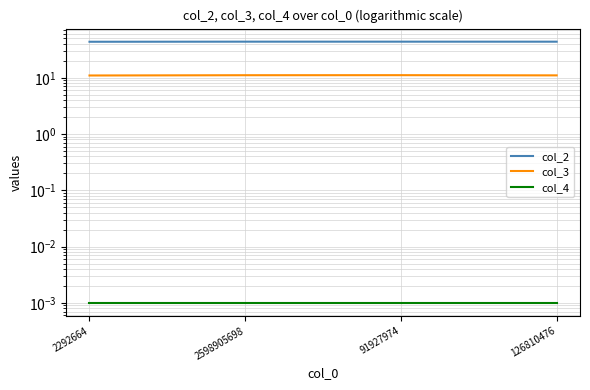

List the series in order of their peak value, highest first.

col_2, col_3, col_4